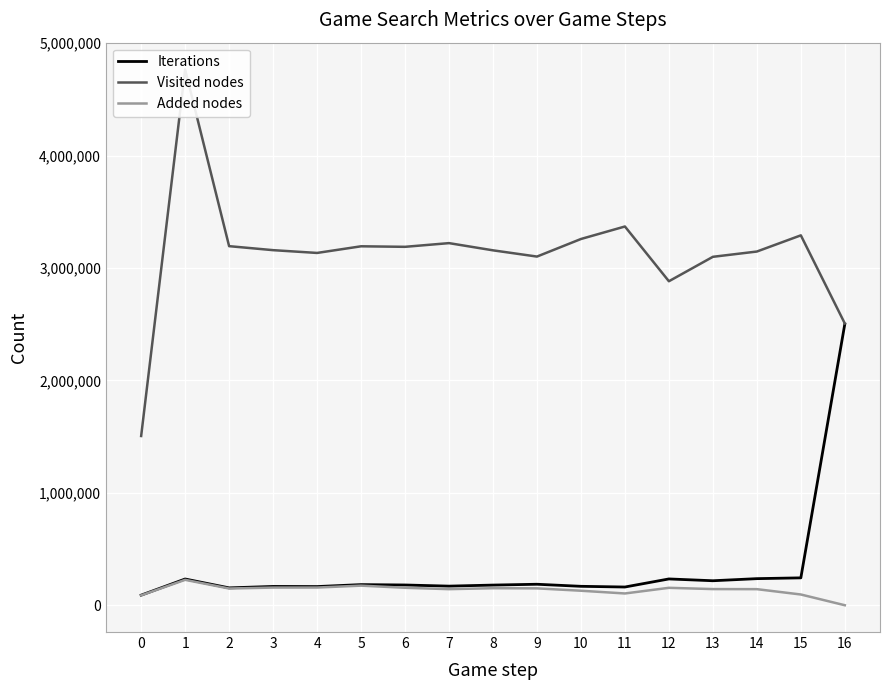

At which label does Visited nodes reach its peak?

1